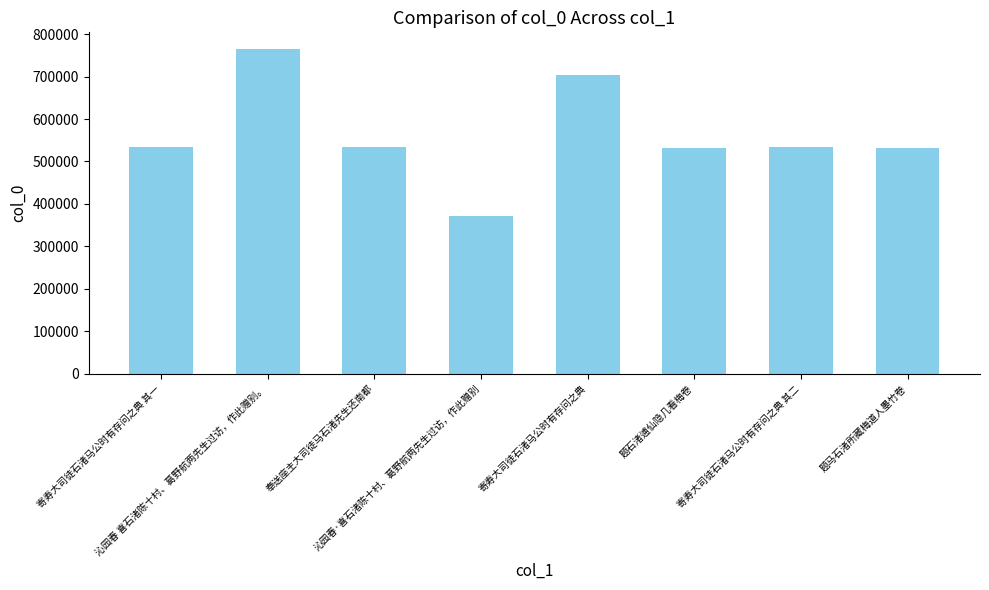

What is the sum of all values?

4507326